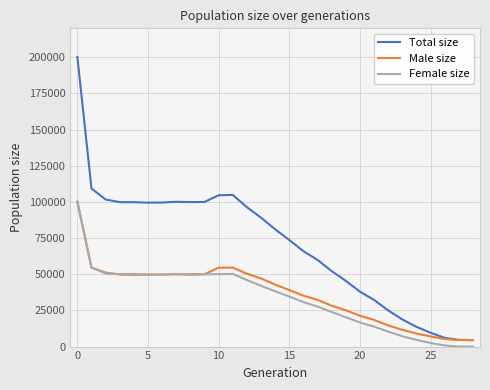

True or false: Female size has more than 1 points higher than both neighbors.

True